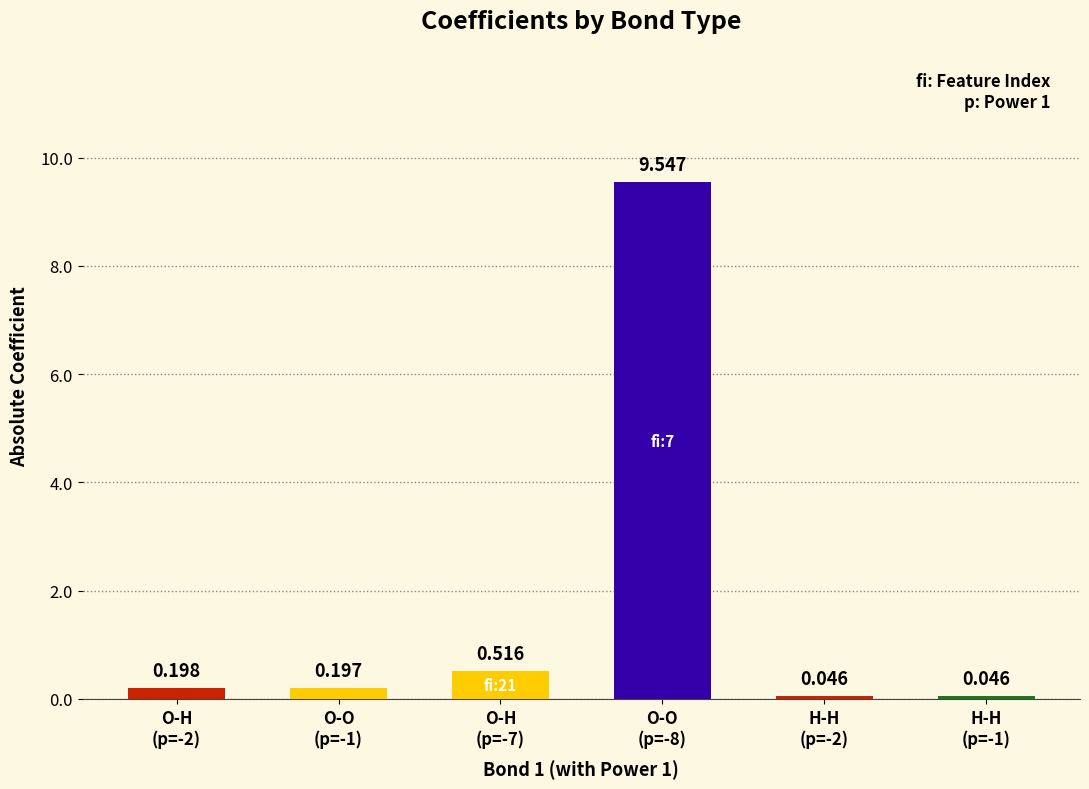

What is the change in value from O-O
(p=-1) to H-H
(p=-2)?

-0.2